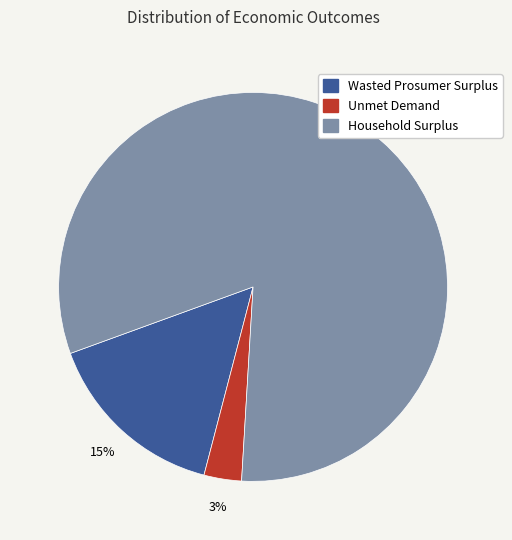

Is it true that Wasted Prosumer Surplus is 22% of the pie?

False